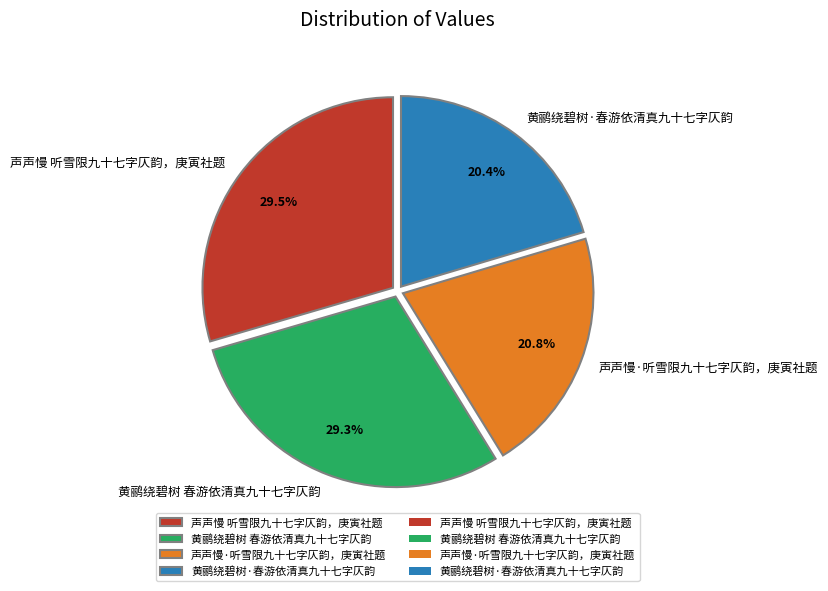

To the nearest percent, what is the average slice percentage?

25%